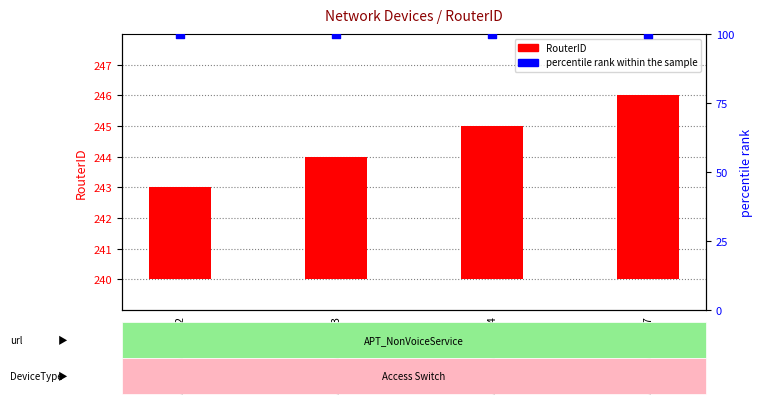

At how many categories does at least one series exceed 54?

4